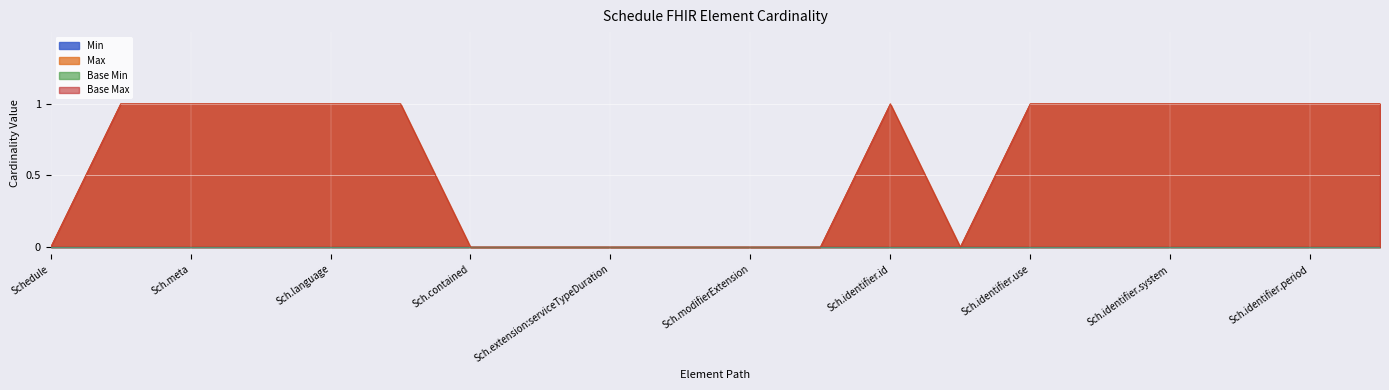

True or false: Max and Base Max intersect in this chart.

False